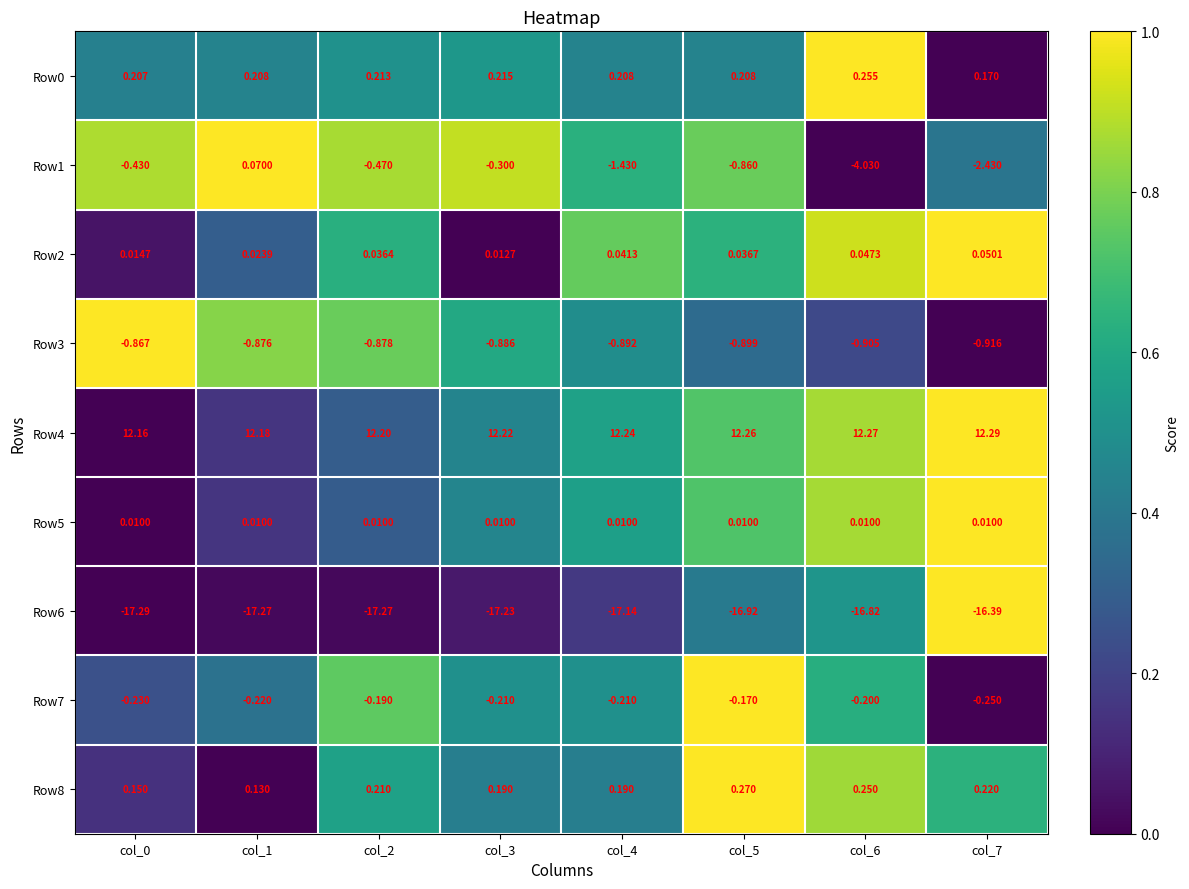

Is the value of Row2 at col_2 greater than the value of Row1 at col_4?

Yes